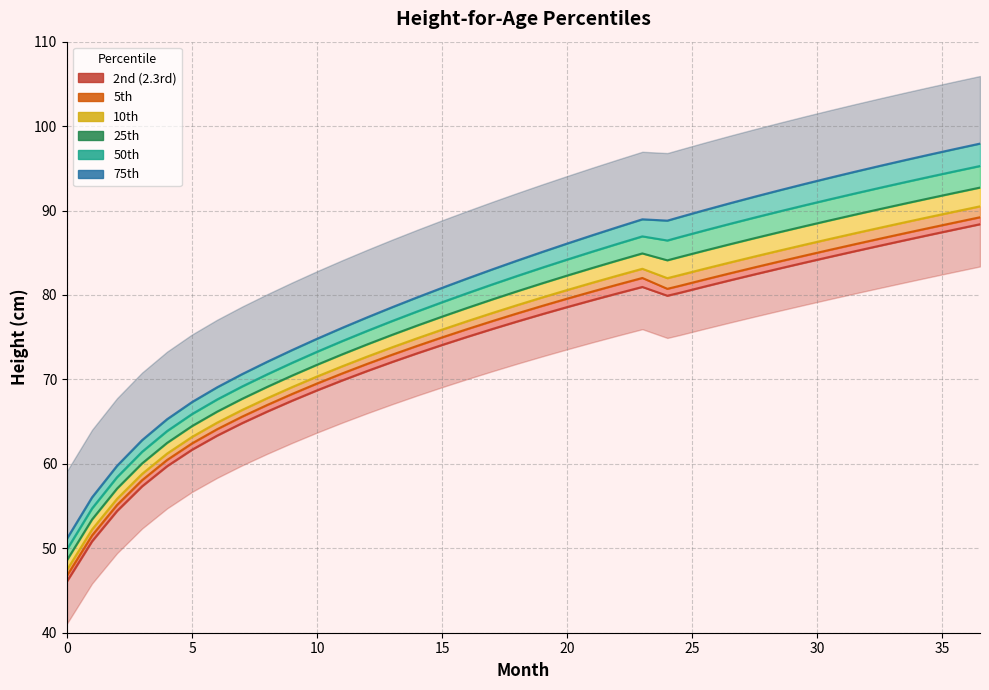

Reading left to right, what are all the values shown in this chart?

2nd (2.3rd): 46.1	50.8	54.4	57.3	59.7	61.7	63.3	64.8	66.2	67.5	68.7	69.9	71.0	72.1	73.1	74.1	75.0	76.0	76.9	77.7	78.6	79.4	80.2	81.0	79.9	80.3	81.0	81.7	82.4	83.1	83.8	84.5	85.2	85.8	86.5	87.1	87.8	88.4
5th: 46.8	51.5	55.1	58.1	60.5	62.4	64.1	65.6	67.0	68.3	69.5	70.7	71.8	72.9	74.0	75.0	76.0	76.9	77.8	78.7	79.6	80.4	81.2	82.0	80.7	81.1	81.8	82.6	83.3	84.0	84.7	85.3	86.0	86.7	87.3	88.0	88.6	89.2
10th: 47.5	52.2	55.9	58.8	61.2	63.2	64.9	66.4	67.8	69.1	70.4	71.6	72.7	73.8	74.9	75.9	76.9	77.9	78.8	79.7	80.6	81.5	82.3	83.1	82.0	82.4	83.1	83.8	84.6	85.3	86.0	86.6	87.3	88.0	88.6	89.2	89.9	90.5
25th: 48.6	53.4	57.1	60.1	62.5	64.5	66.2	67.7	69.1	70.5	71.7	73.0	74.1	75.3	76.4	77.4	78.5	79.5	80.4	81.4	82.3	83.2	84.1	84.9	84.1	84.5	85.3	86.0	86.7	87.4	88.2	88.8	89.5	90.2	90.8	91.5	92.1	92.7
50th: 49.9	54.7	58.4	61.4	63.9	65.9	67.6	69.2	70.6	72.0	73.3	74.5	75.7	76.9	78.0	79.1	80.2	81.2	82.3	83.2	84.2	85.1	86.0	86.9	86.5	86.9	87.7	88.4	89.2	89.9	90.6	91.3	92.0	92.7	93.4	94.0	94.6	95.3
75th: 51.2	56.0	59.8	62.8	65.3	67.3	69.1	70.6	72.1	73.5	74.8	76.1	77.4	78.6	79.7	80.9	82.0	83.0	84.1	85.1	86.1	87.1	88.0	89.0	88.8	89.2	90.1	90.9	91.6	92.4	93.2	93.9	94.6	95.3	96.0	96.6	97.3	97.9